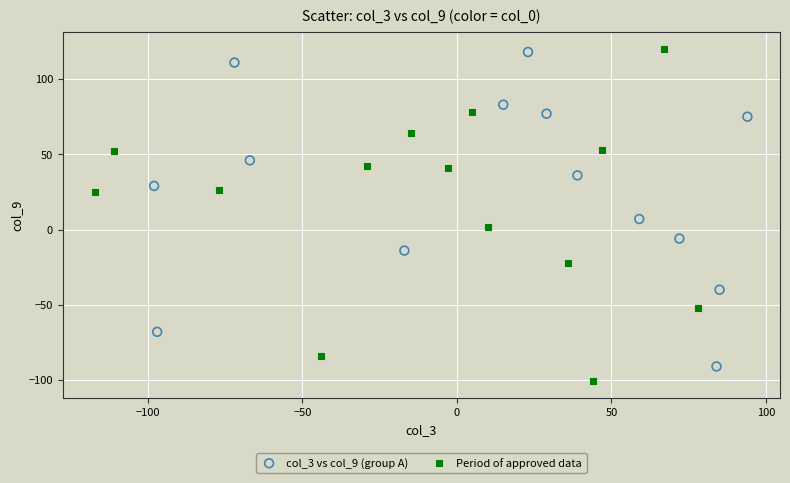

What are all the series names shown in the legend?

col_3 vs col_9 (group A), Period of approved data